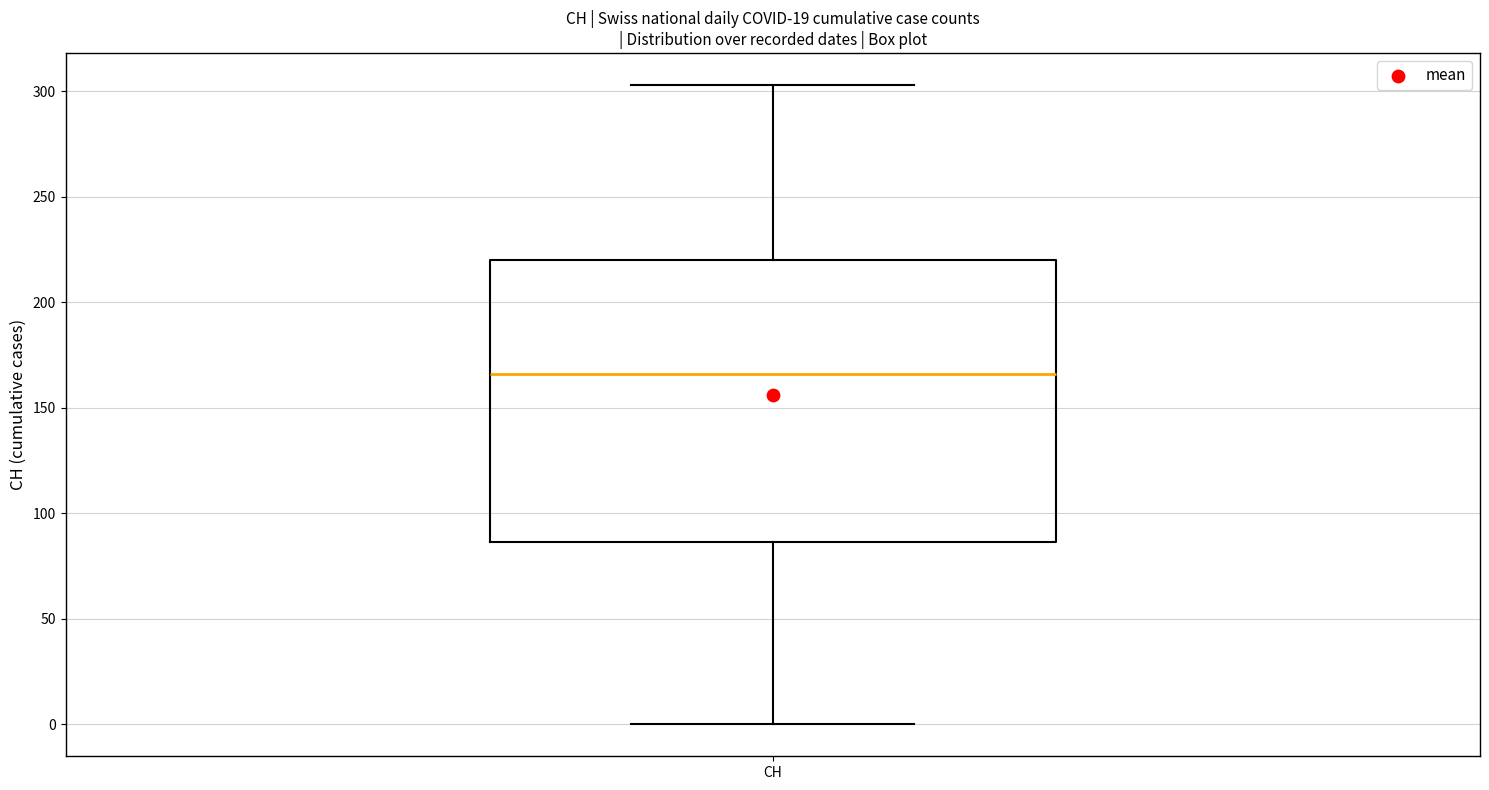

Read this box plot against the y-axis: the position of the median line, the range covered by the box, and the ends of both whiskers. The values are not printed on the chart, so give them approximately, as read against the axis.

median 165, box 85 to 220, whiskers 0 to 305